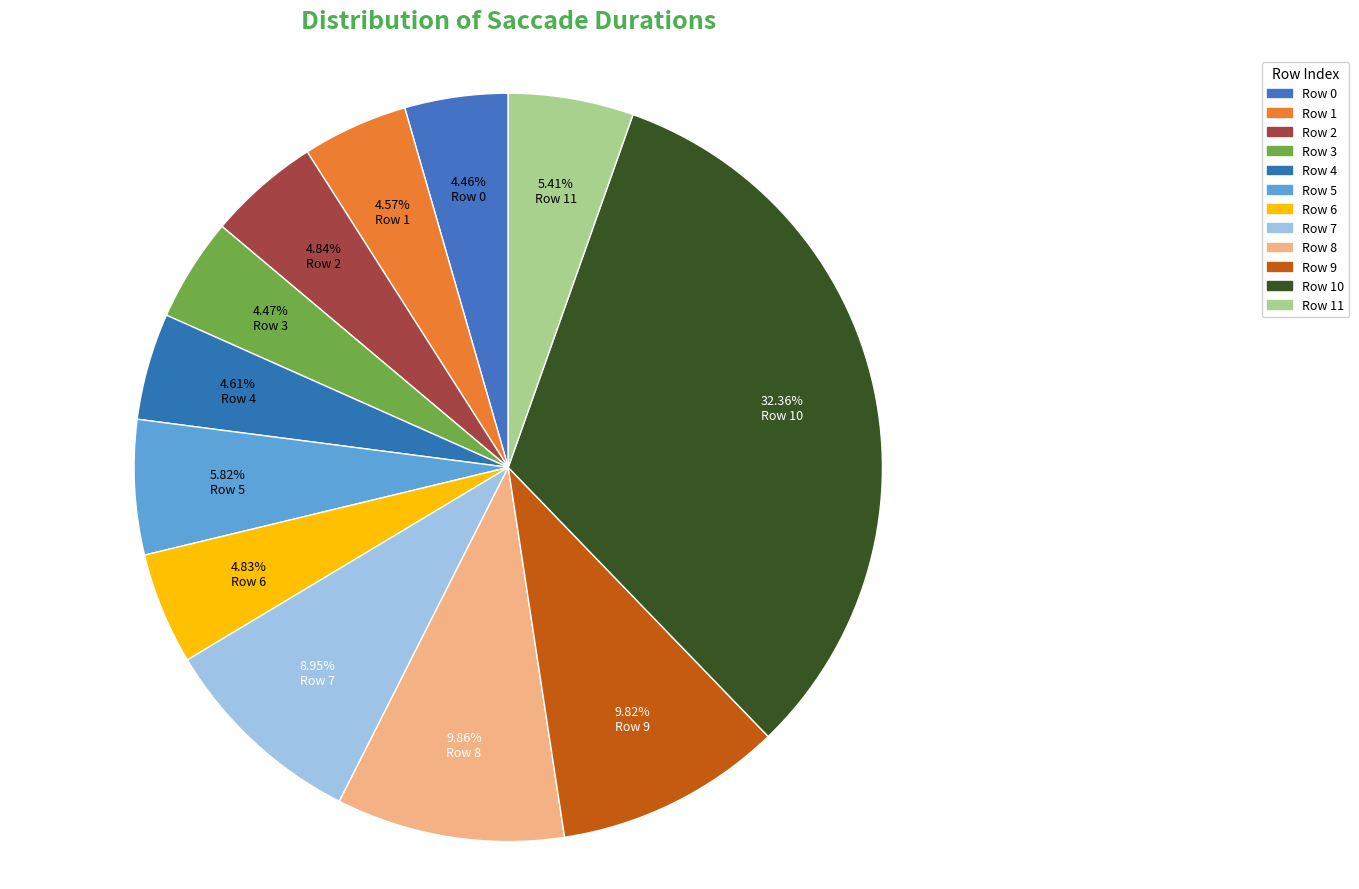

How many segments does this pie chart have?

12